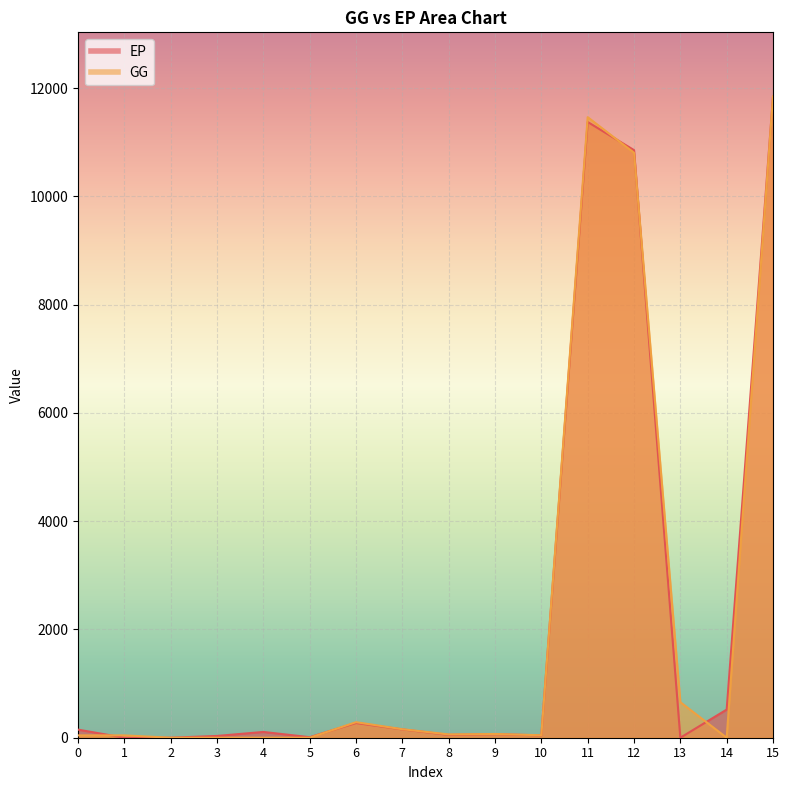

What value does the GG series have at 9?

69.0